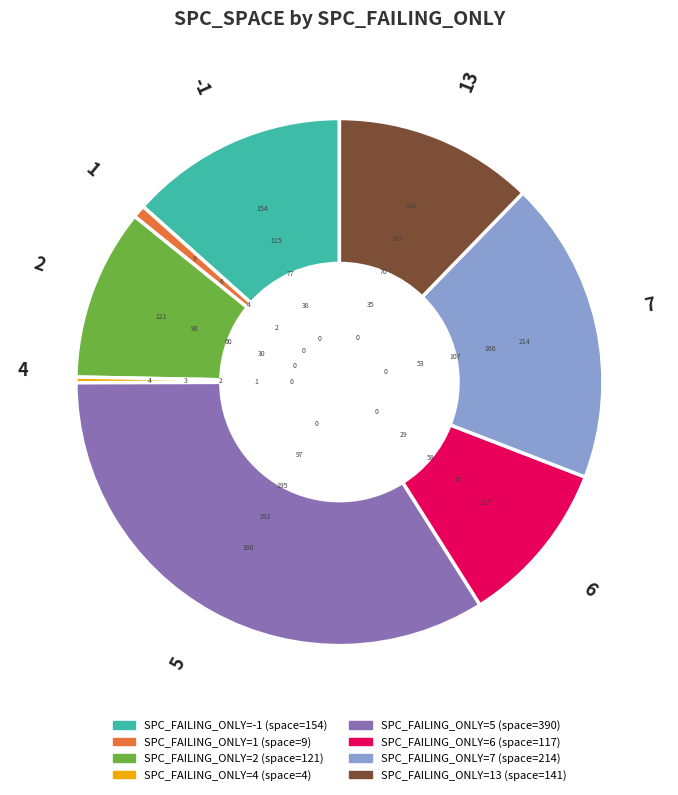

What is the ratio of the value at 7 to the value at 1?

23.8